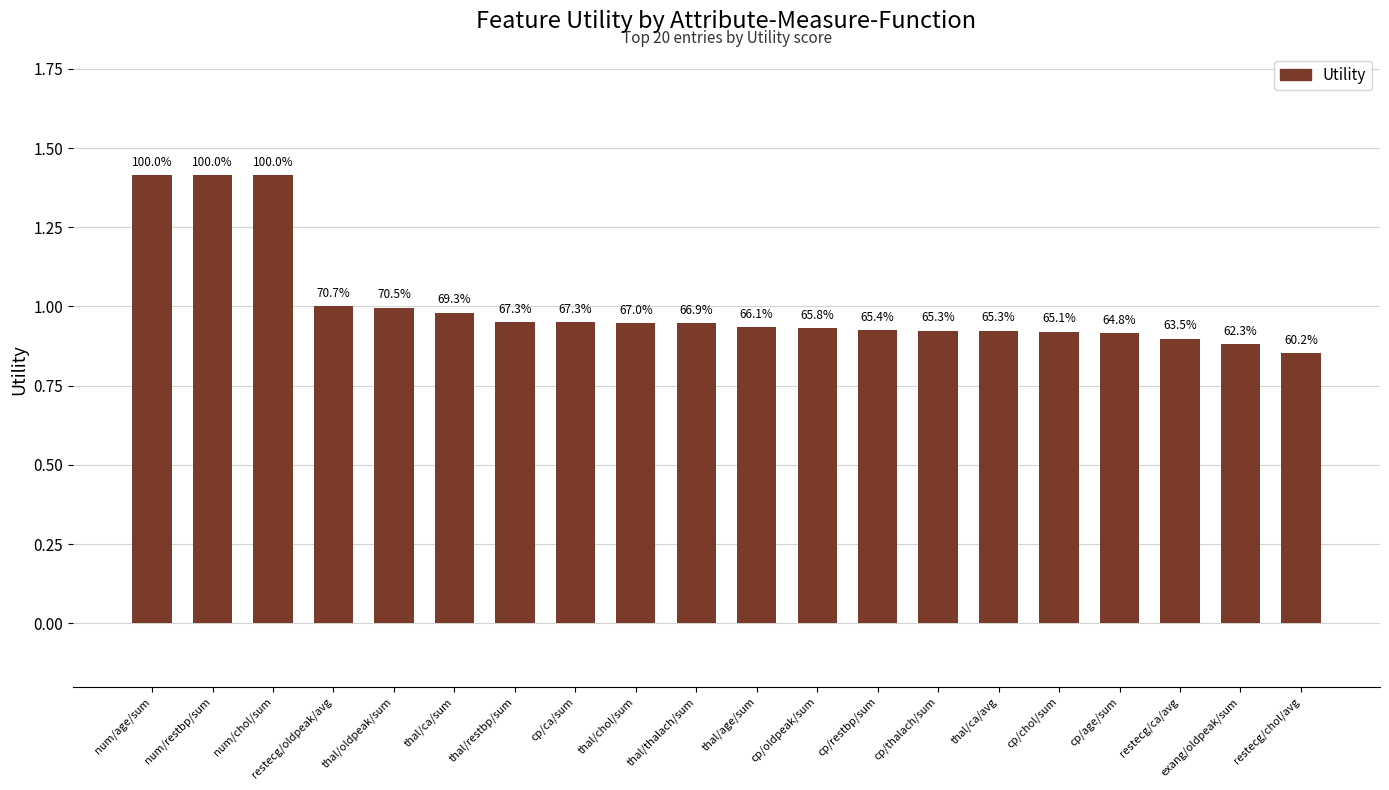

Does the chart contain any negative values?

No